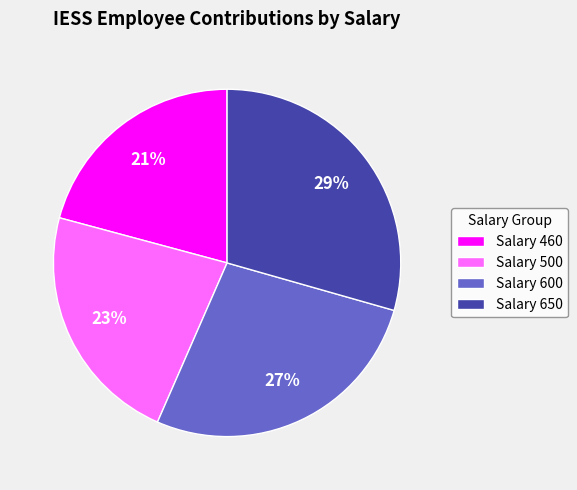

To the nearest percent, what is the combined percentage of Salary 600 and Salary 500?

50%